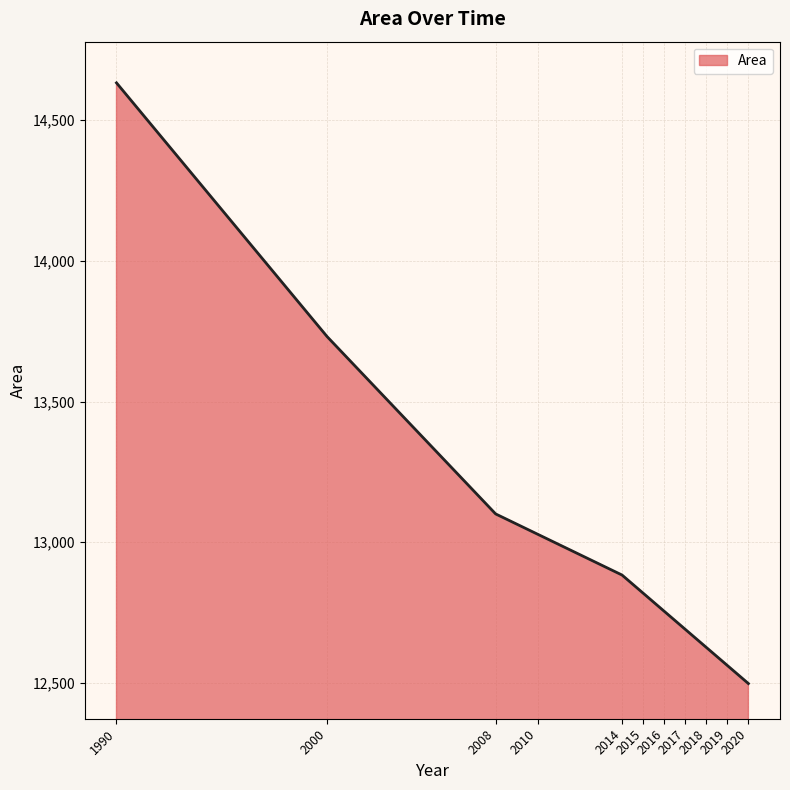

Is it true that the value at 2019 is 3667.0?

False